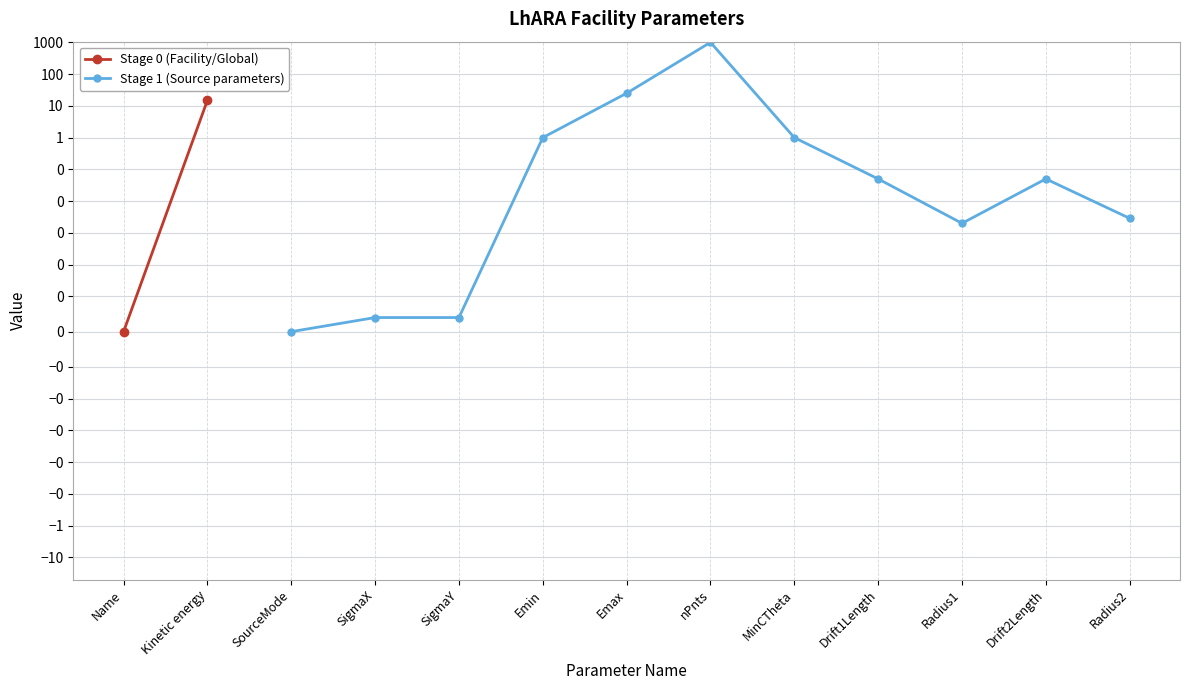

List the labels in order of value, smallest first.

Name, SourceMode, SigmaX, SigmaY, Radius1, Radius2, Drift1Length, Drift2Length, MinCTheta, Emin, Kinetic energy, Emax, nPnts